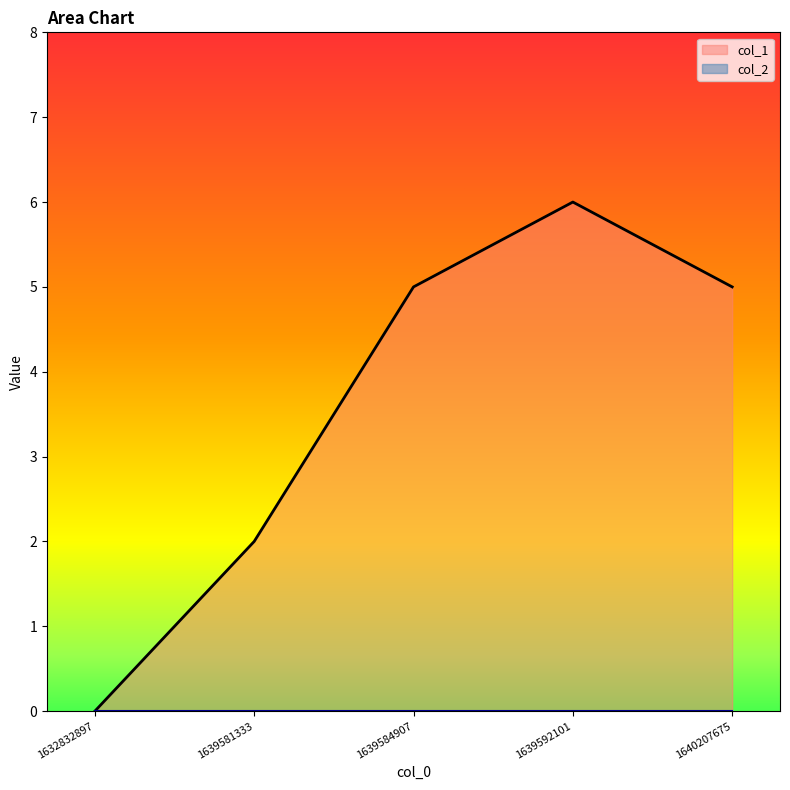

How many data points are less than 5?

2